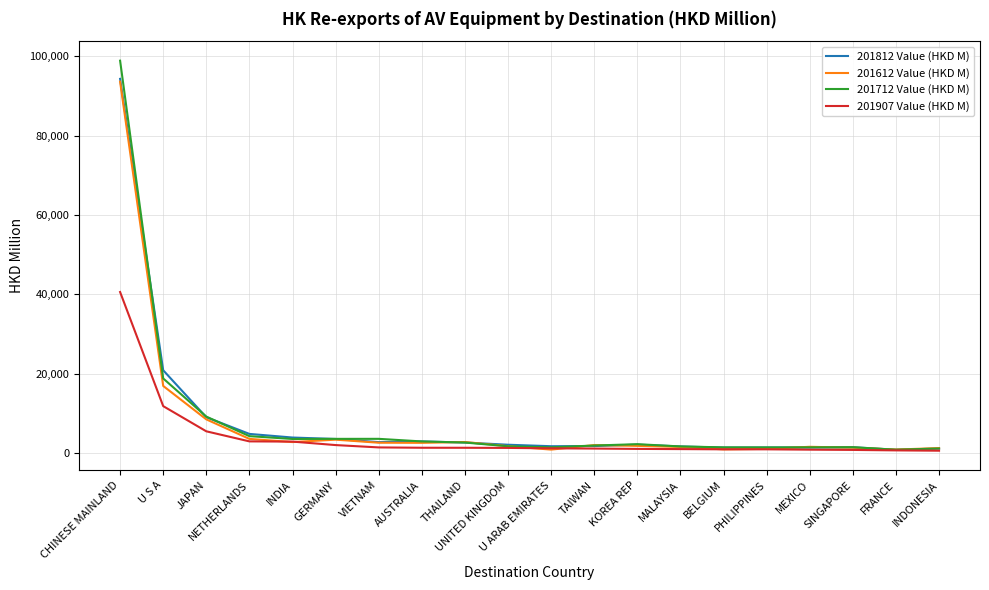

The 201612 Value (HKD M) series shows 812.2 at FRANCE. True or false?

True